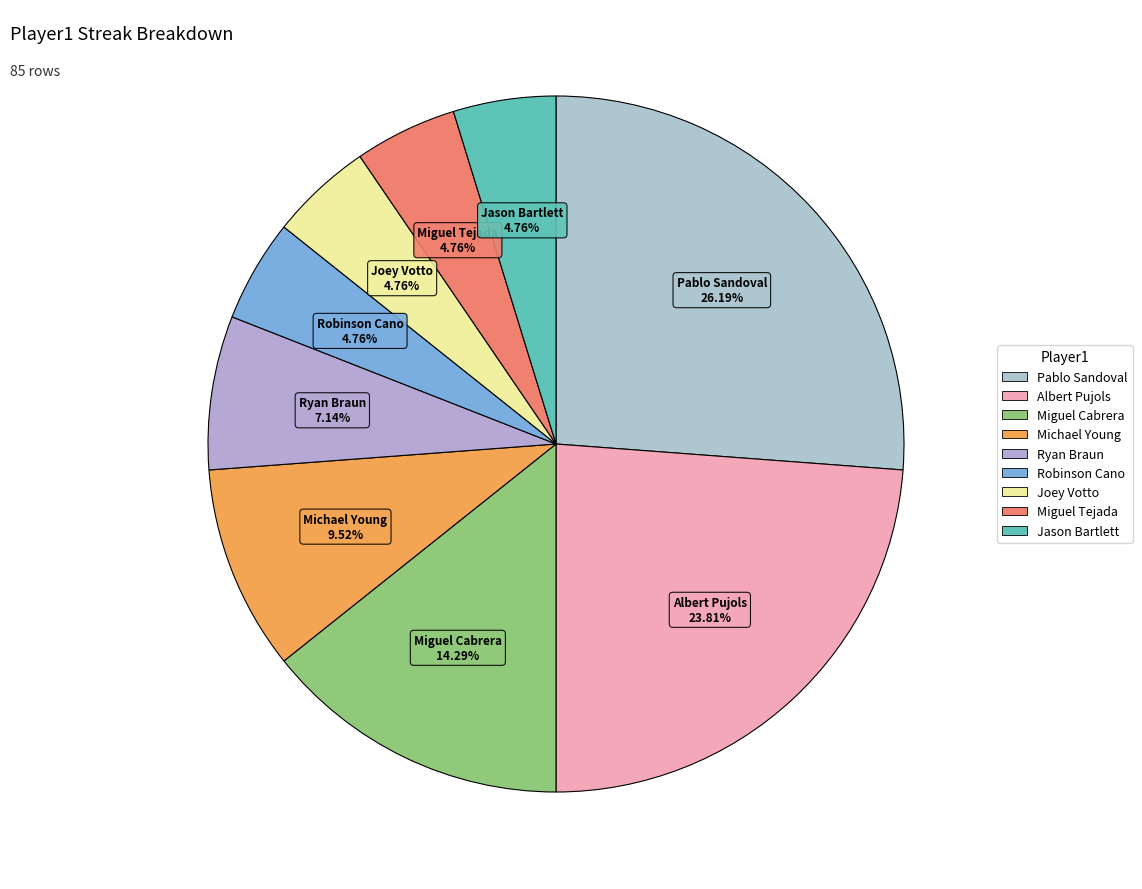

How many segments does this pie chart have?

9